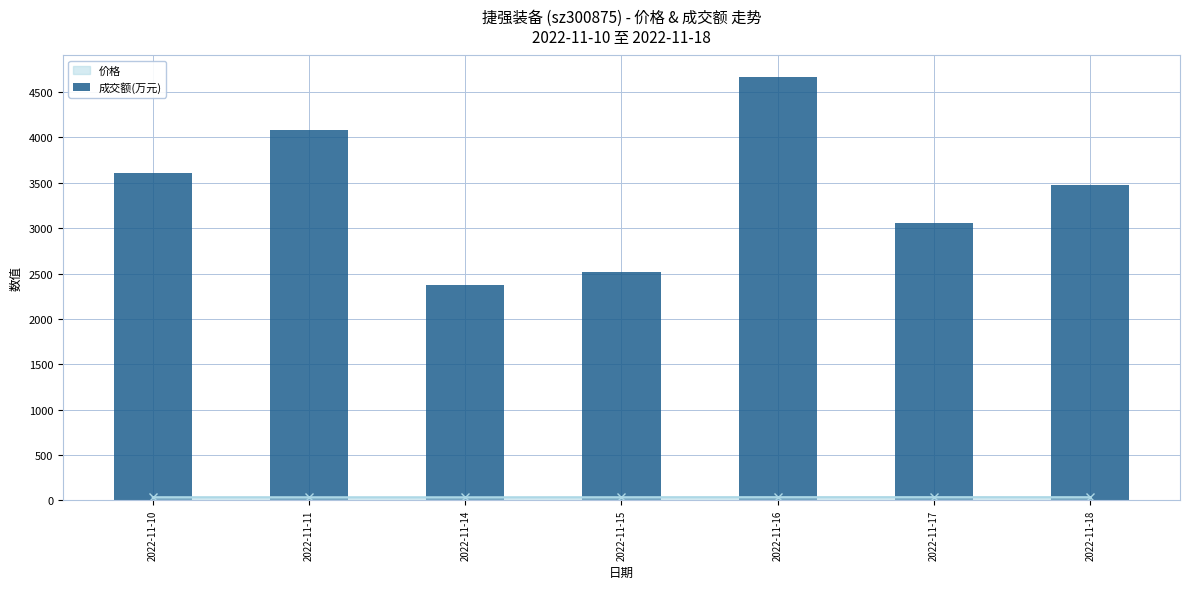

What is the maximum value shown in the chart?

4670